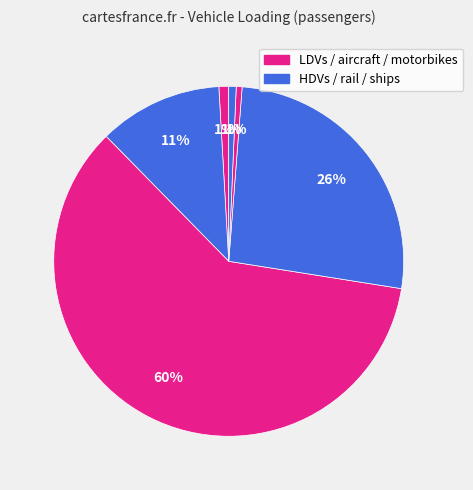

How many slices are in this pie chart?

6